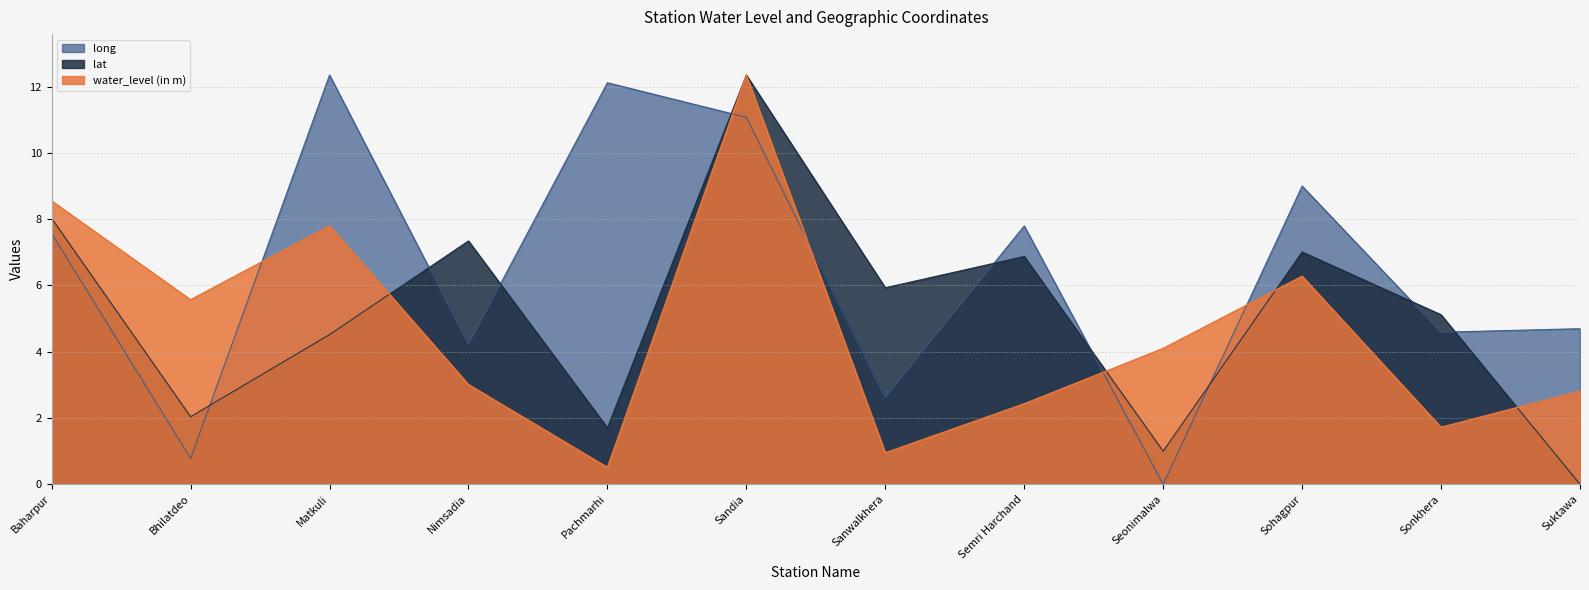

What is the label of the 5th point from the right?

Semri Harchand